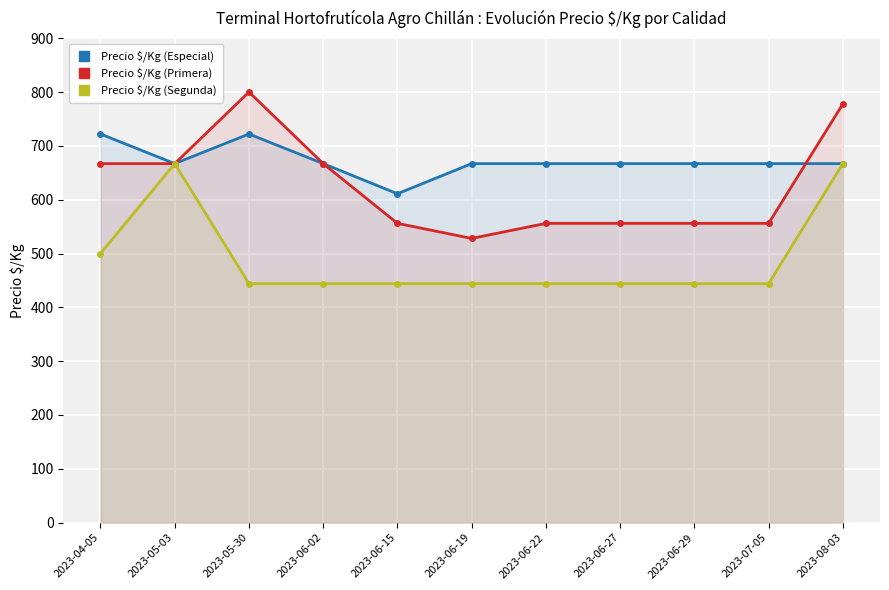

What is the difference between the highest and lowest values at 2023-07-05?

223